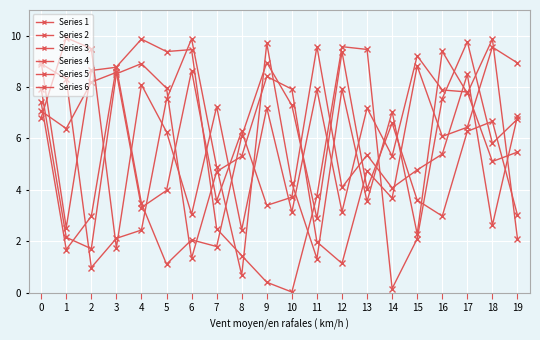

Does the chart have visible grid lines?

Yes